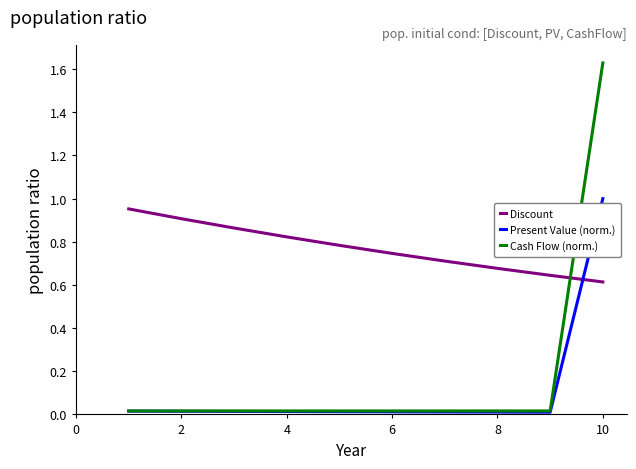

How many times do Present Value (norm.) and Discount cross each other?

1